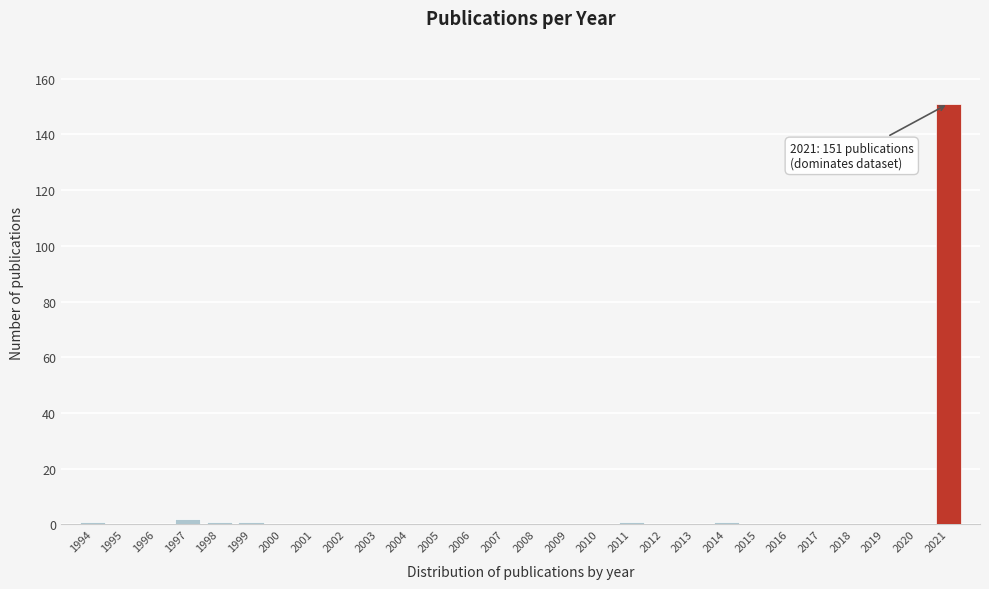

Reading left to right, transcribe all the data shown in this chart.

1994=1	1995=0	1996=0	1997=2	1998=1	1999=1	2000=0	2001=0	2002=0	2003=0	2004=0	2005=0	2006=0	2007=0	2008=0	2009=0	2010=0	2011=1	2012=0	2013=0	2014=1	2015=0	2016=0	2017=0	2018=0	2019=0	2020=0	2021=151